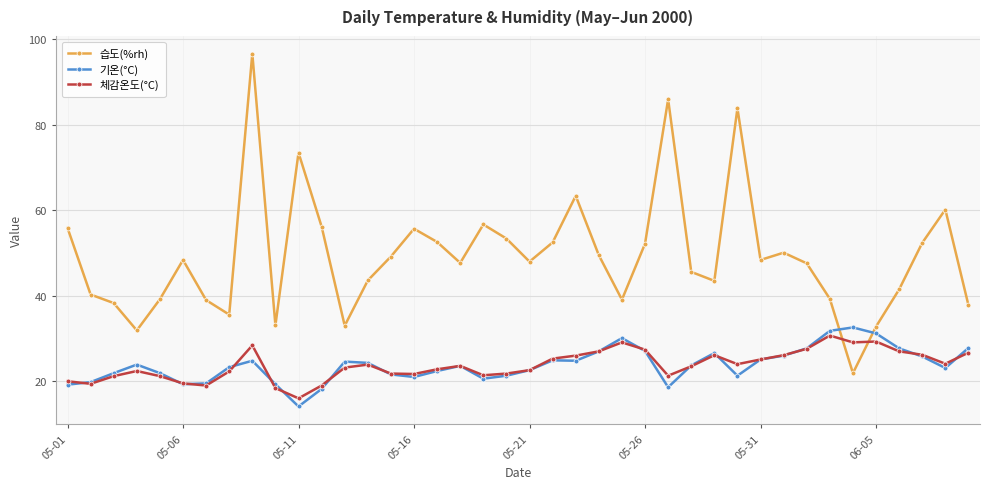

How many interior local peaks does the 습도(%rh) series have?

10